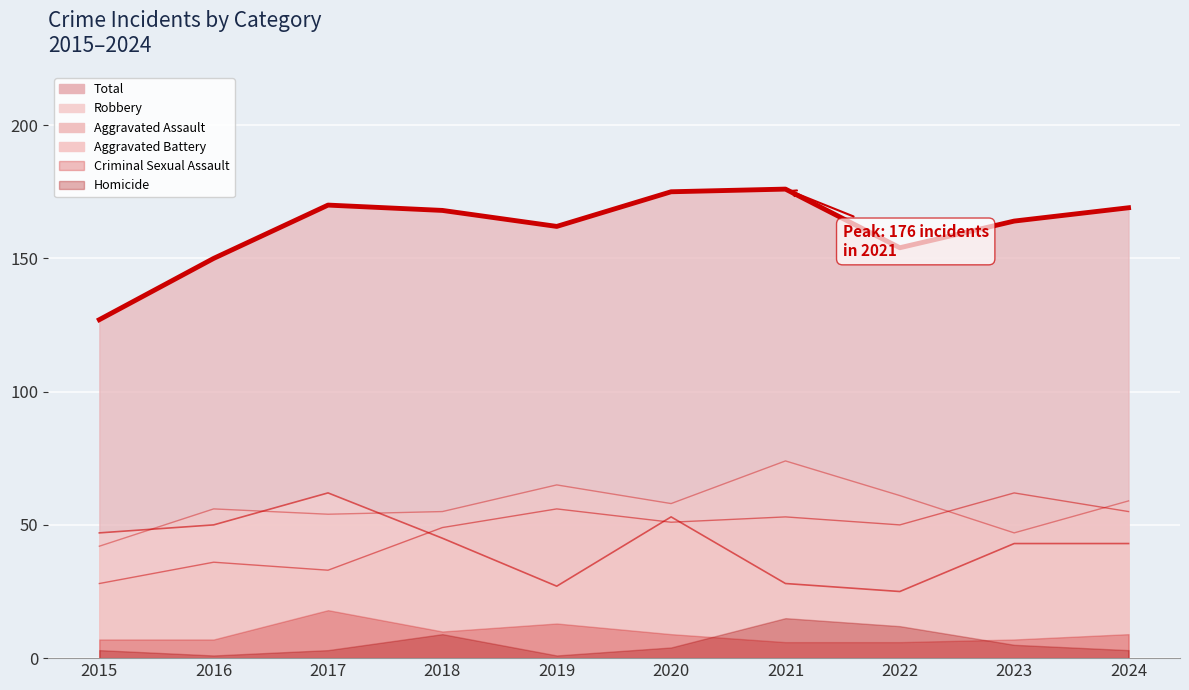

How many interior local peaks does the Robbery series have?

2